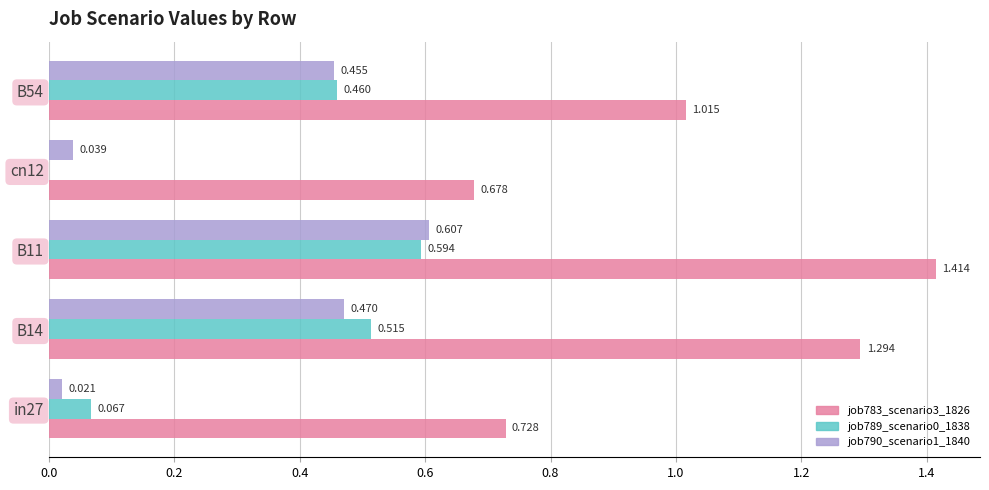

Is the value of job790_scenario1_1840 at cn12 greater than the value of job783_scenario3_1826 at B14?

No